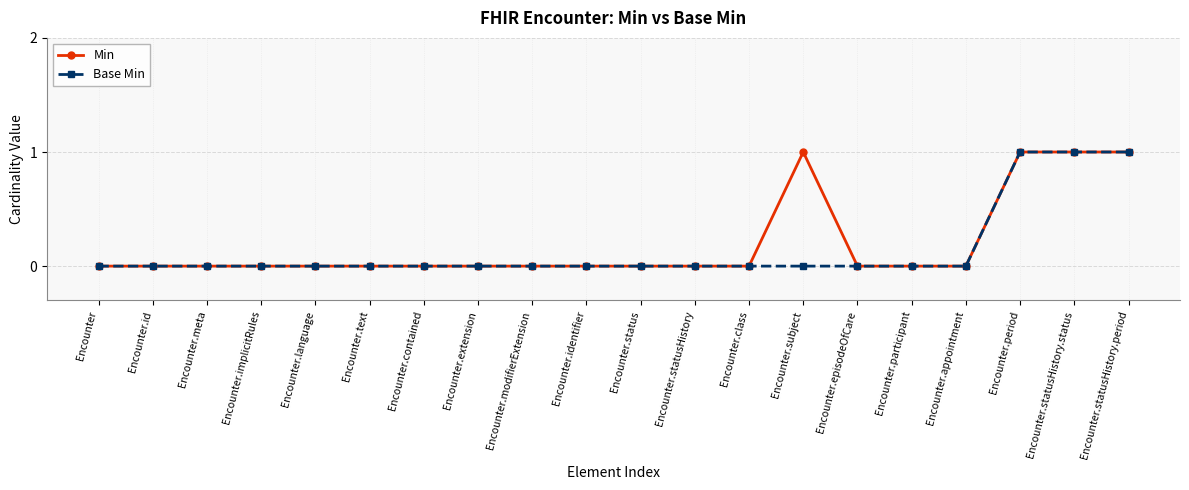

What is the label of the 12th point from the right?

Encounter.modifierExtension